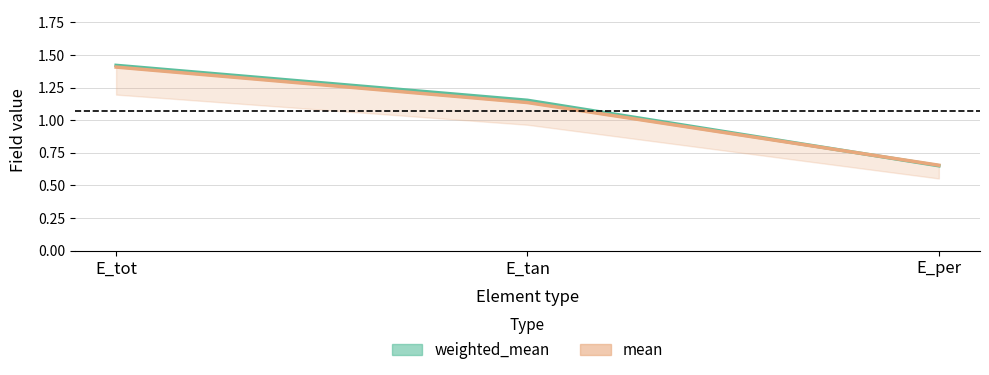

At which category is the sum across all series the highest?

E_tot